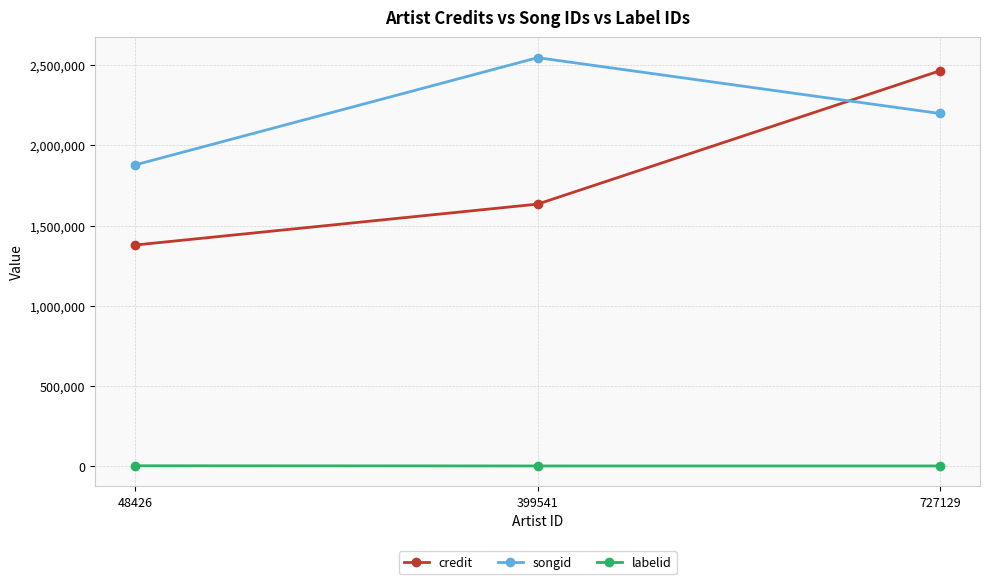

What is the value of the credit point at the 1st from the left?

1378736